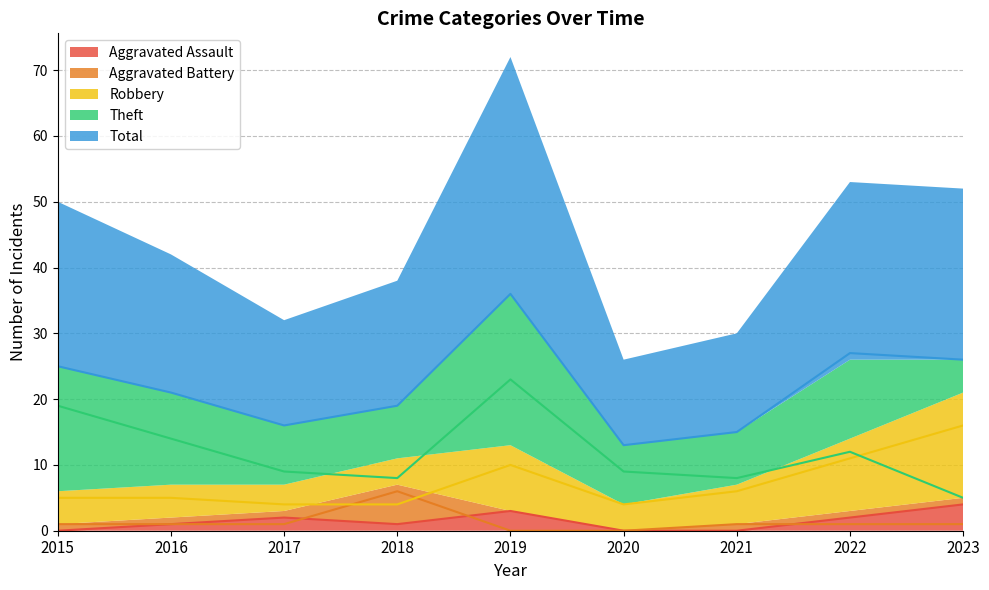

Reading right to left, what are all the values shown in this chart?

Aggravated Assault: 4	2	0	0	3	1	2	1	0
Aggravated Battery: 1	1	1	0	0	6	1	1	1
Robbery: 16	11	6	4	10	4	4	5	5
Theft: 5	12	8	9	23	8	9	14	19
Total: 26	27	15	13	36	19	16	21	25